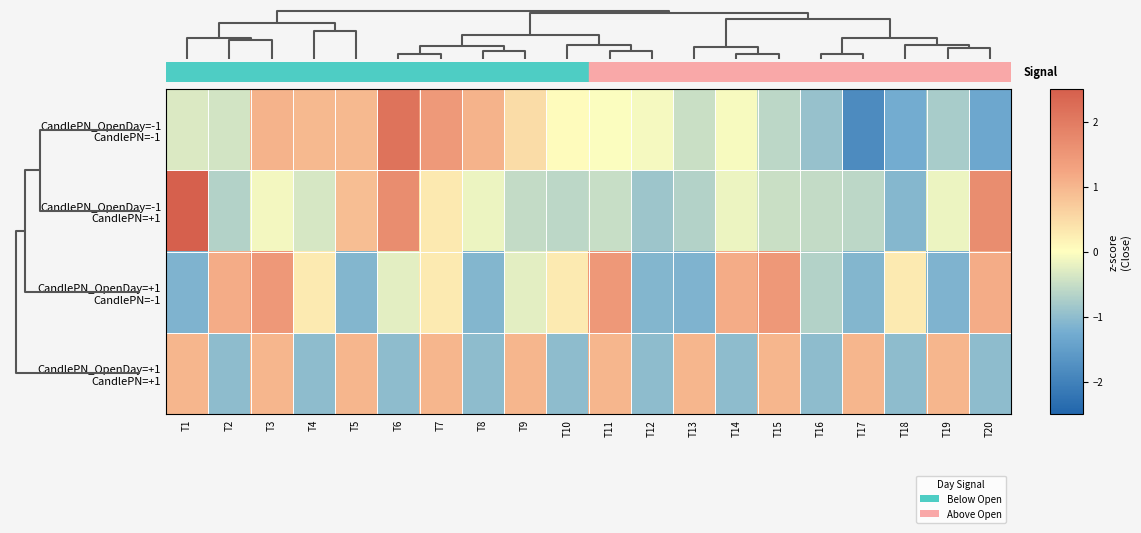

Count the number of data series in this chart.

4